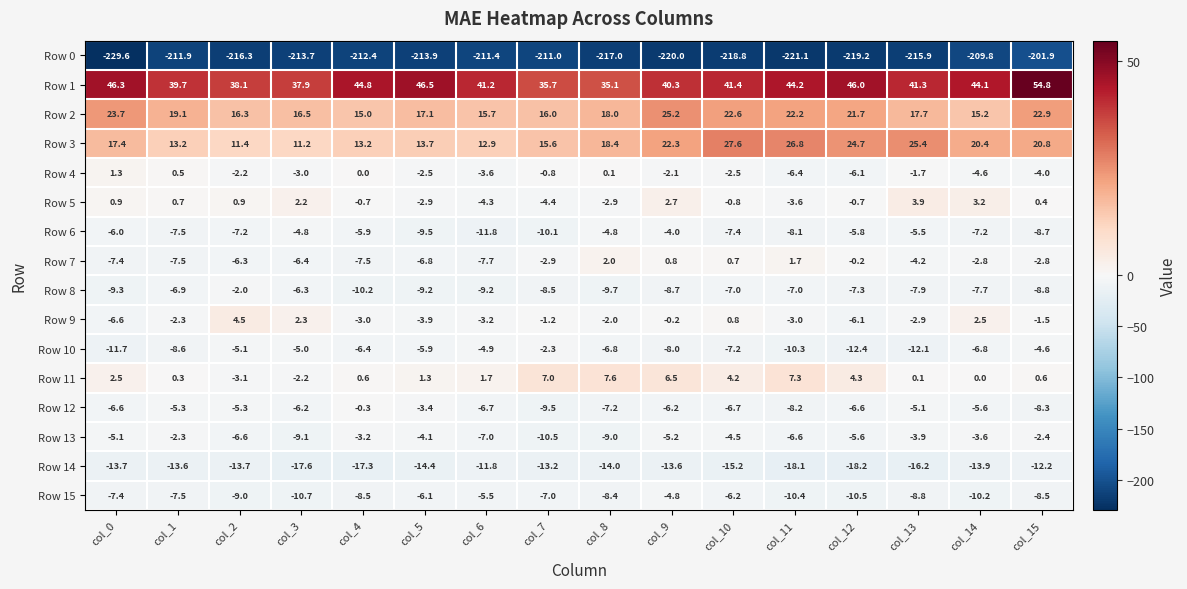

At how many categories does at least one series exceed -130?

16